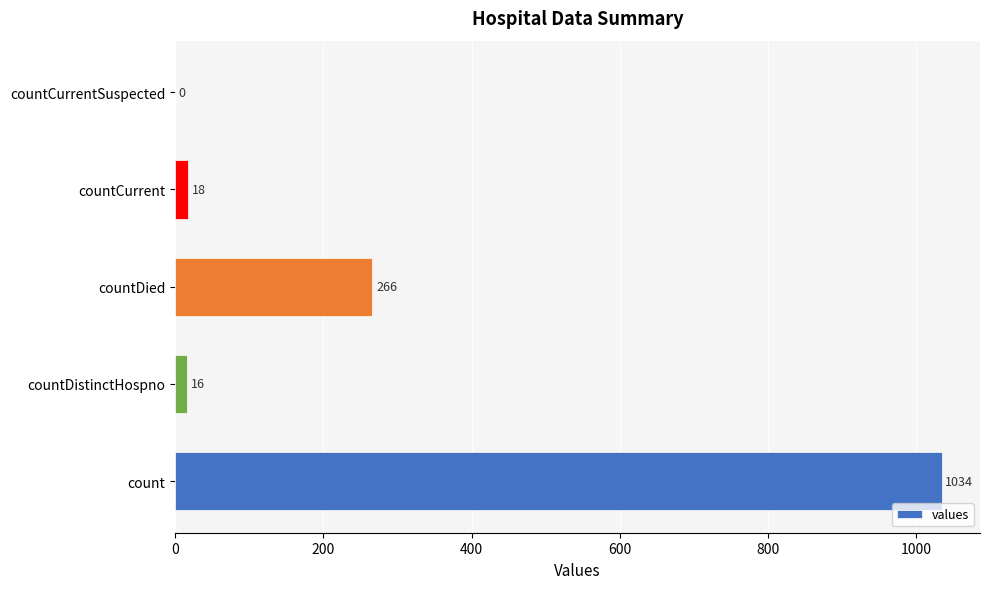

Reading top to bottom, what are all the values shown in this chart?

countCurrentSuspected=0	countCurrent=18	countDied=266	countDistinctHospno=16	count=1034